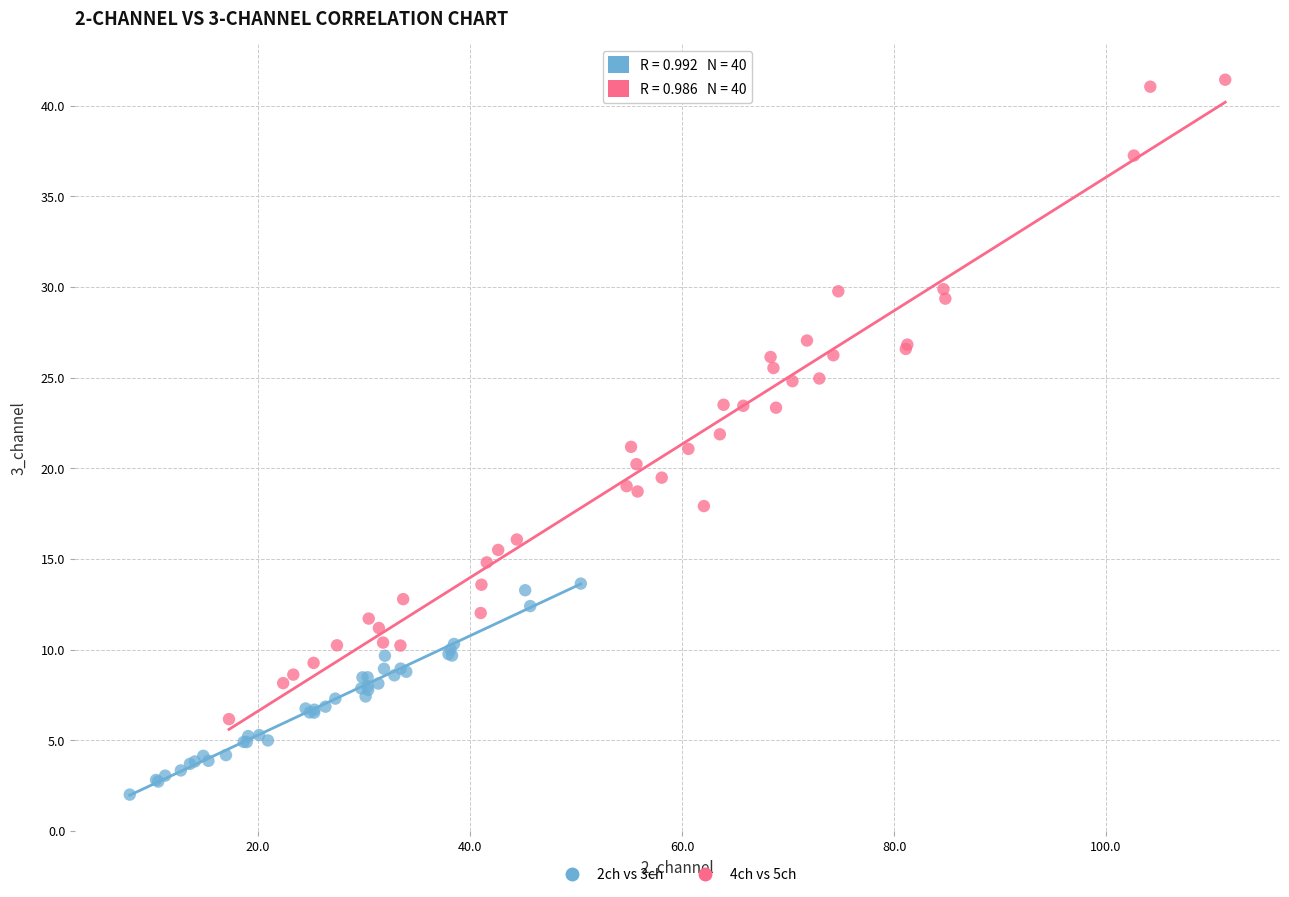

Which series has the largest Y range (max minus min)?

4ch vs 5ch